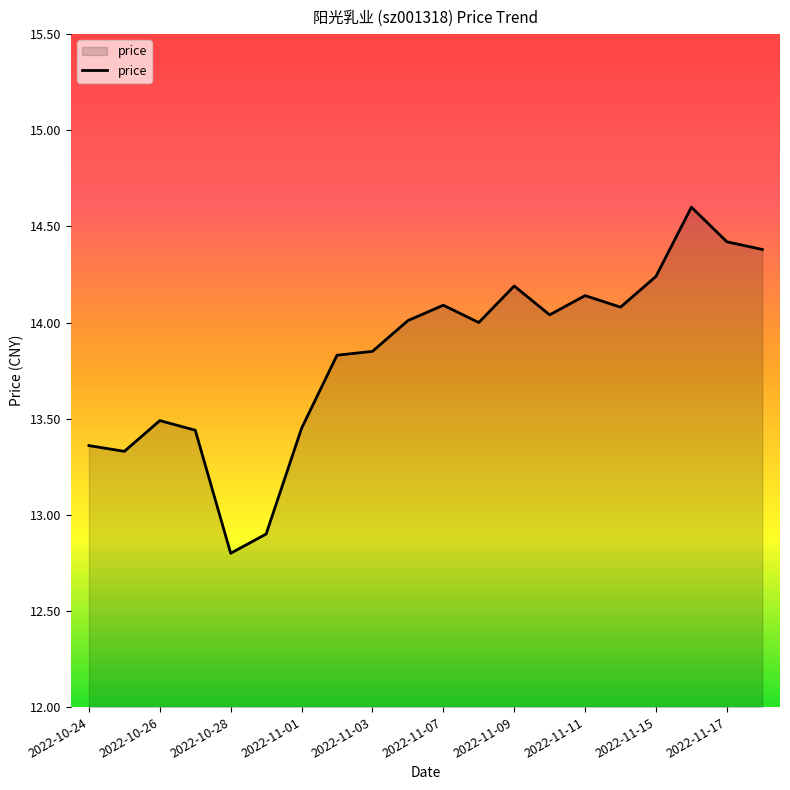

What is the difference between the maximum and minimum values?

1.8